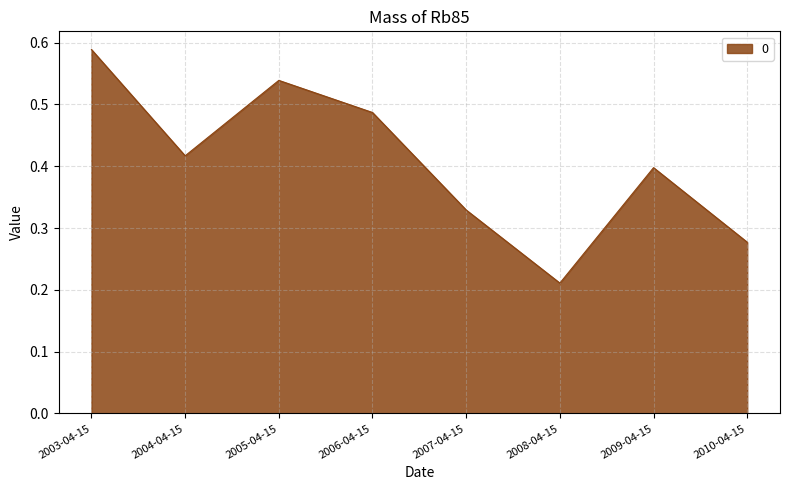

At which label is the value closest to 0?

2008-04-15